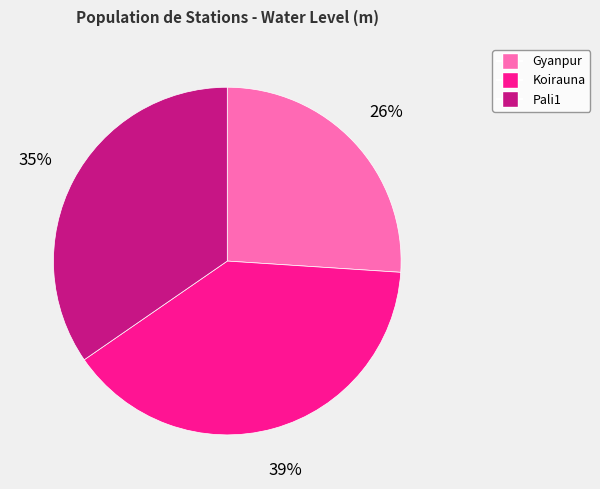

What is the ratio of the value at Pali1 to the value at Gyanpur?

1.3